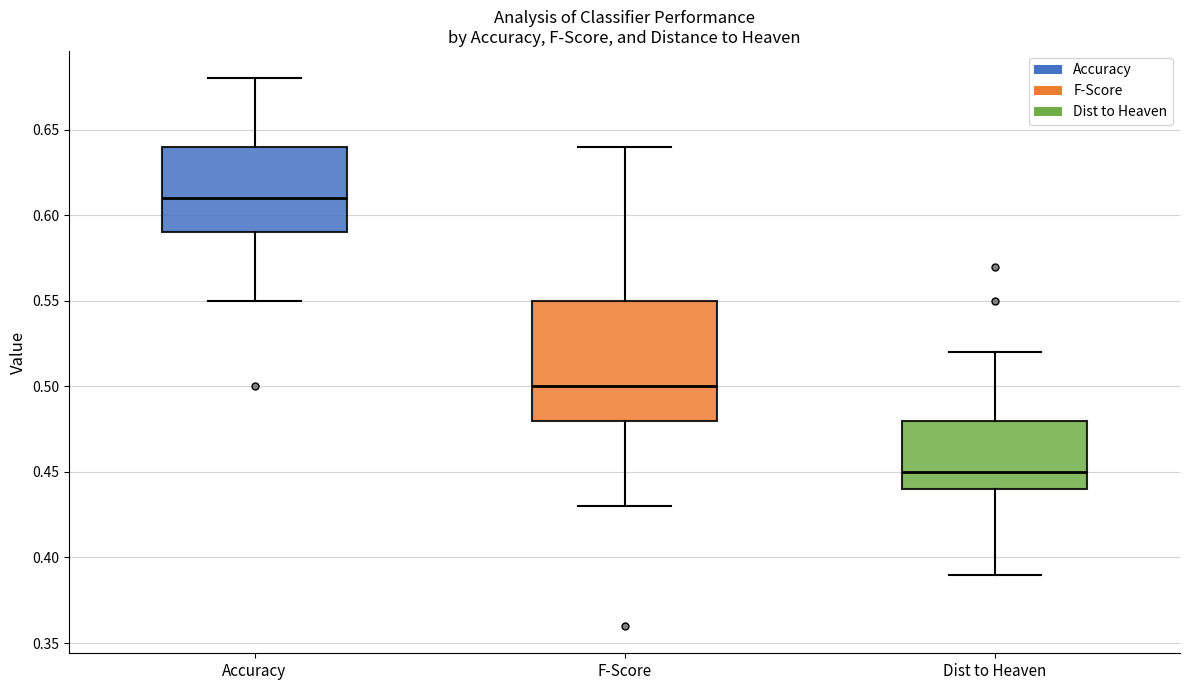

Reading left to right, read every box against the y-axis: the position of its median line, the range the box covers, and the ends of its whiskers. The values are not printed on the chart, so give them approximately, as read against the axis.

Accuracy: median 0.61, box 0.59 to 0.64, whiskers 0.55 to 0.68
F-Score: median 0.50, box 0.48 to 0.55, whiskers 0.43 to 0.64
Dist to Heaven: median 0.45, box 0.44 to 0.48, whiskers 0.39 to 0.52